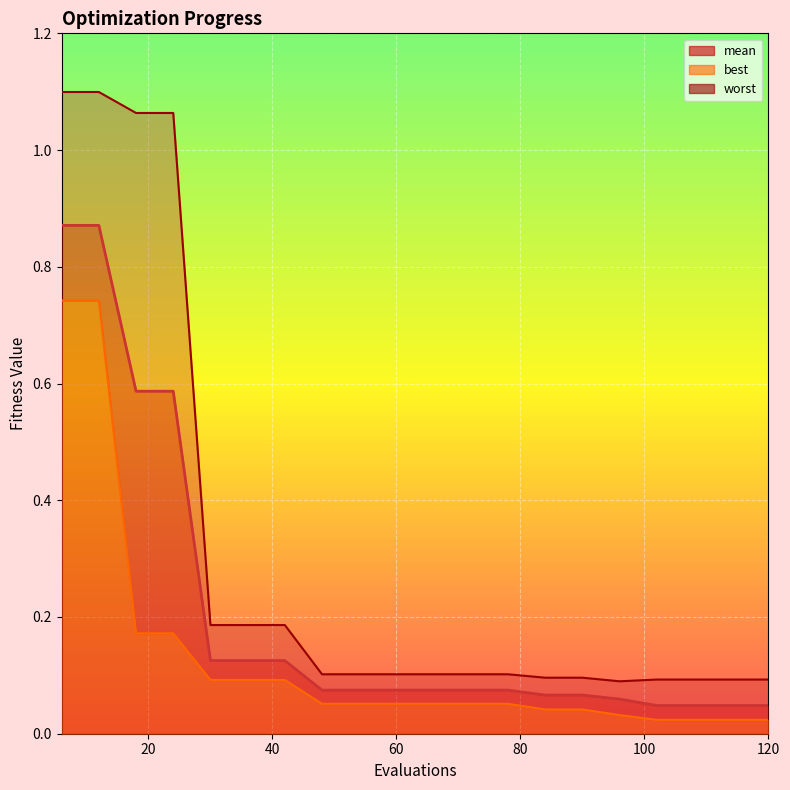

Rank the series by their average value, from lowest to highest.

best, mean, worst